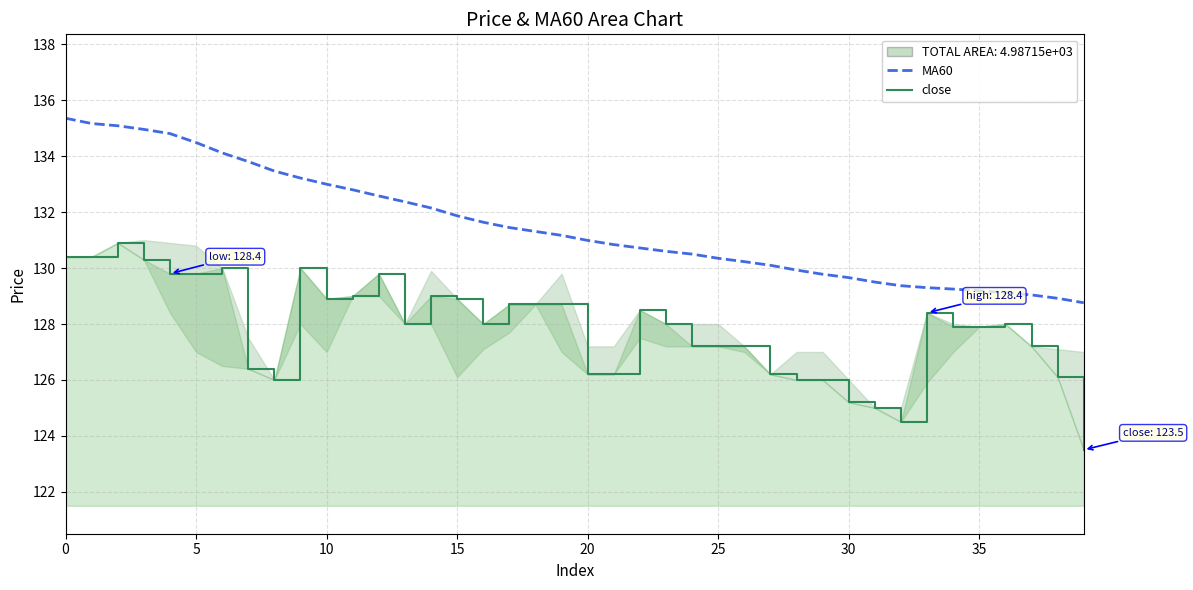

What is the spread (max minus min) of values at 34?

1.3